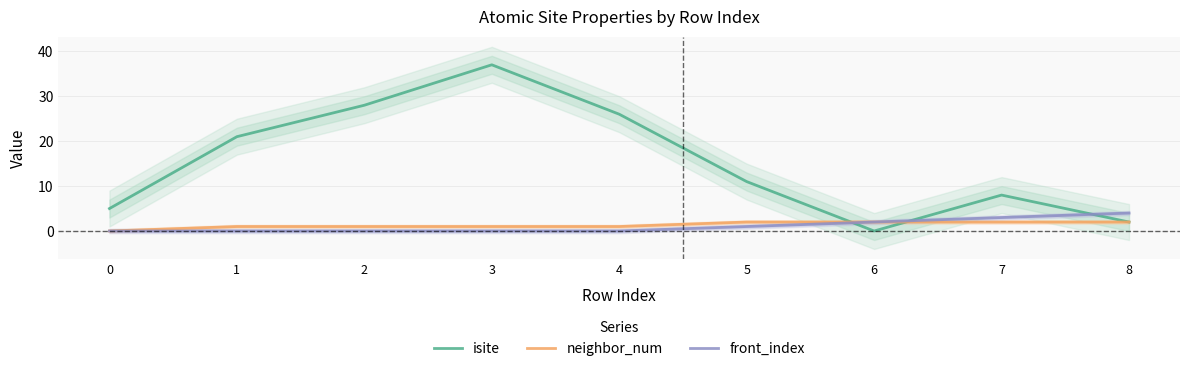

After their last crossing, which series has the higher values: neighbor_num or isite?

isite